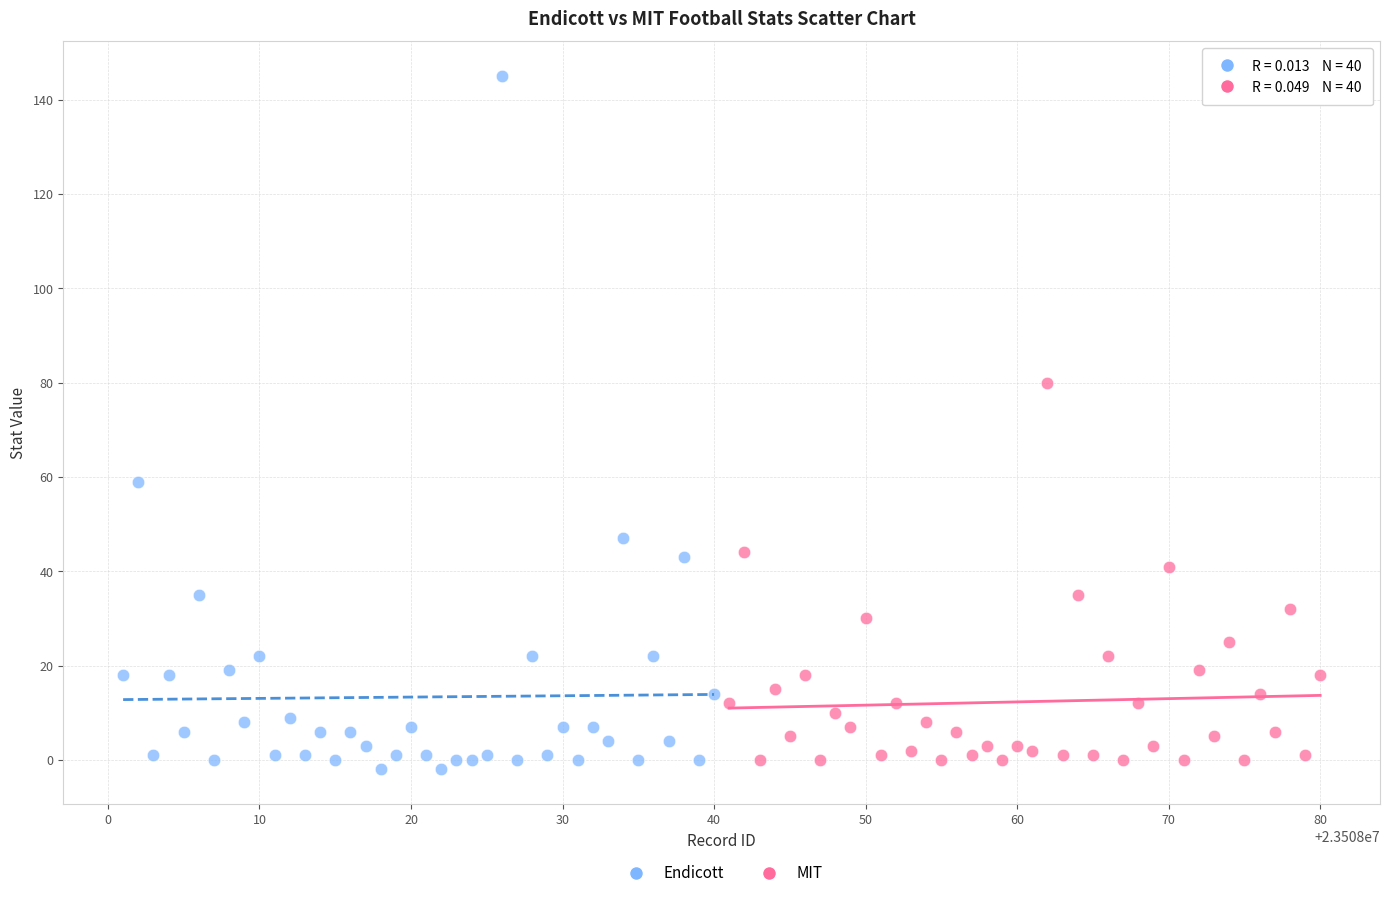

Which series contains the highest Y value?

Endicott